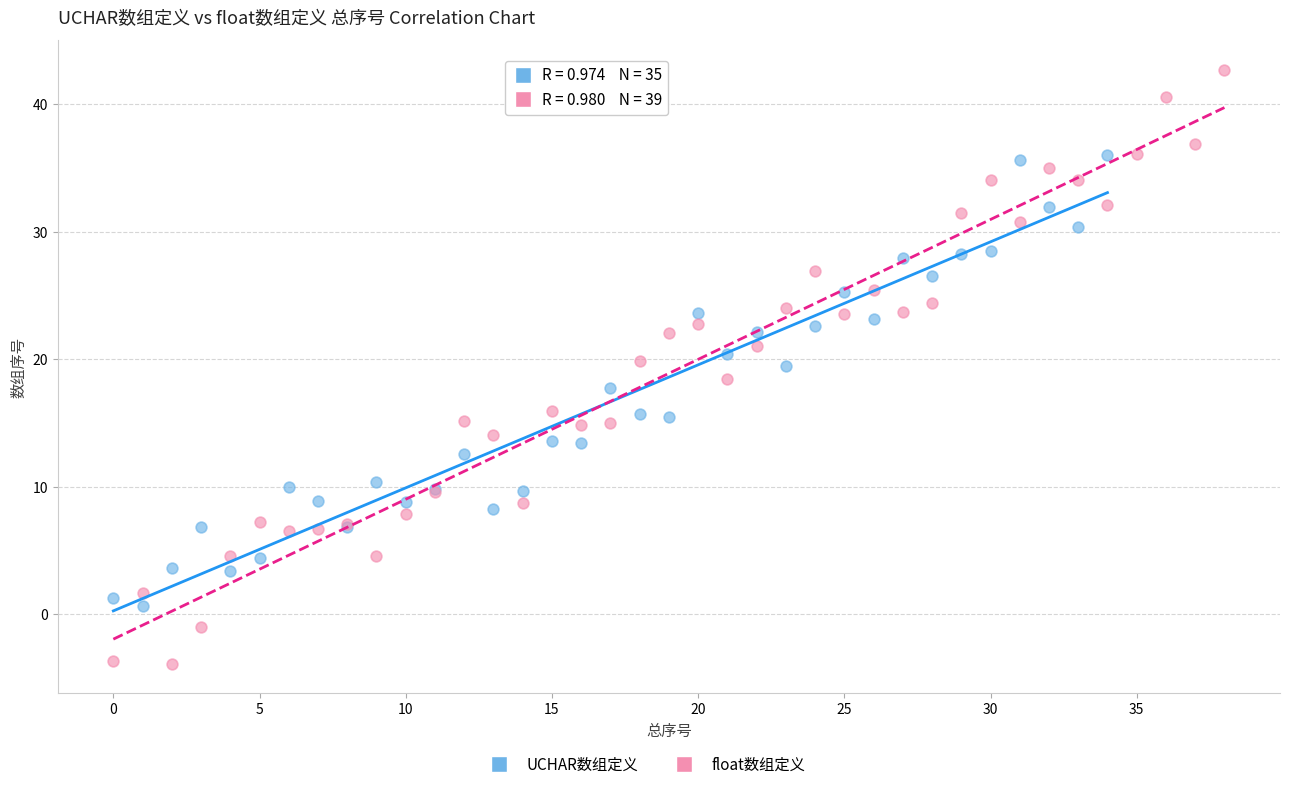

Which series reaches the minimum Y coordinate?

float数组定义